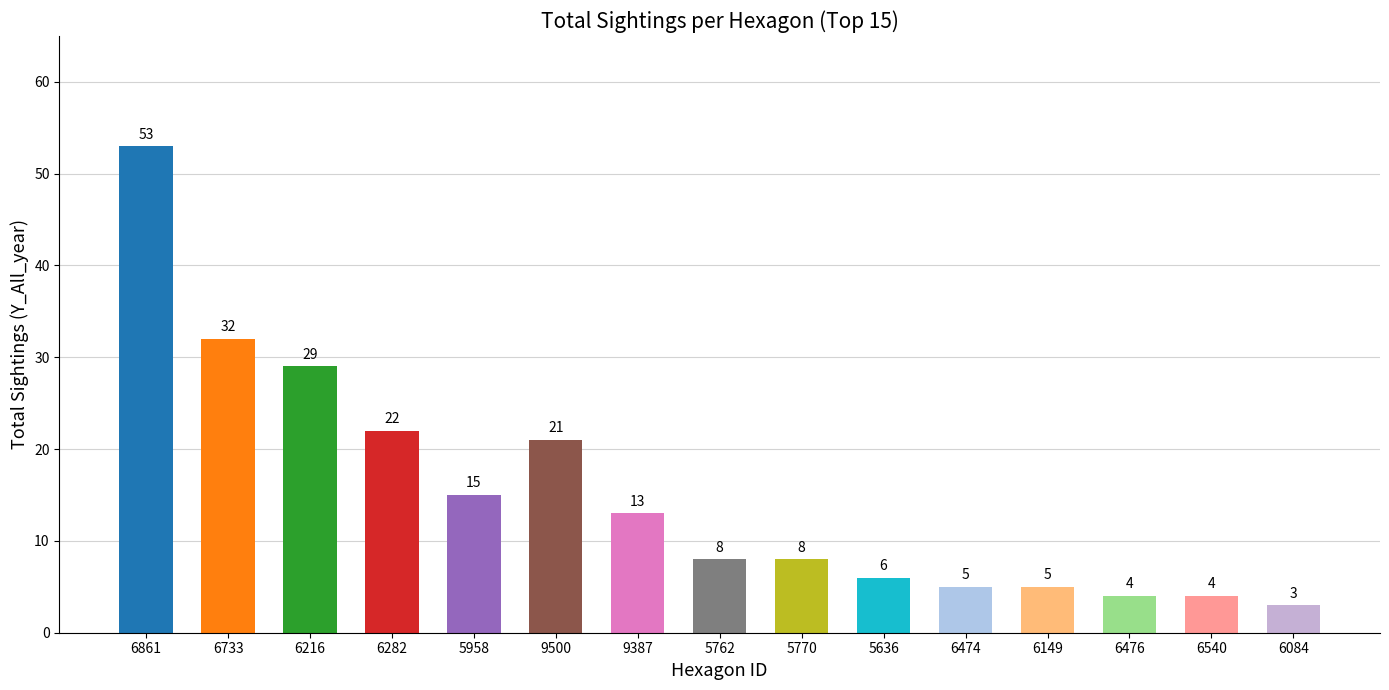

Which has a higher value, 5762 or 6216?

6216